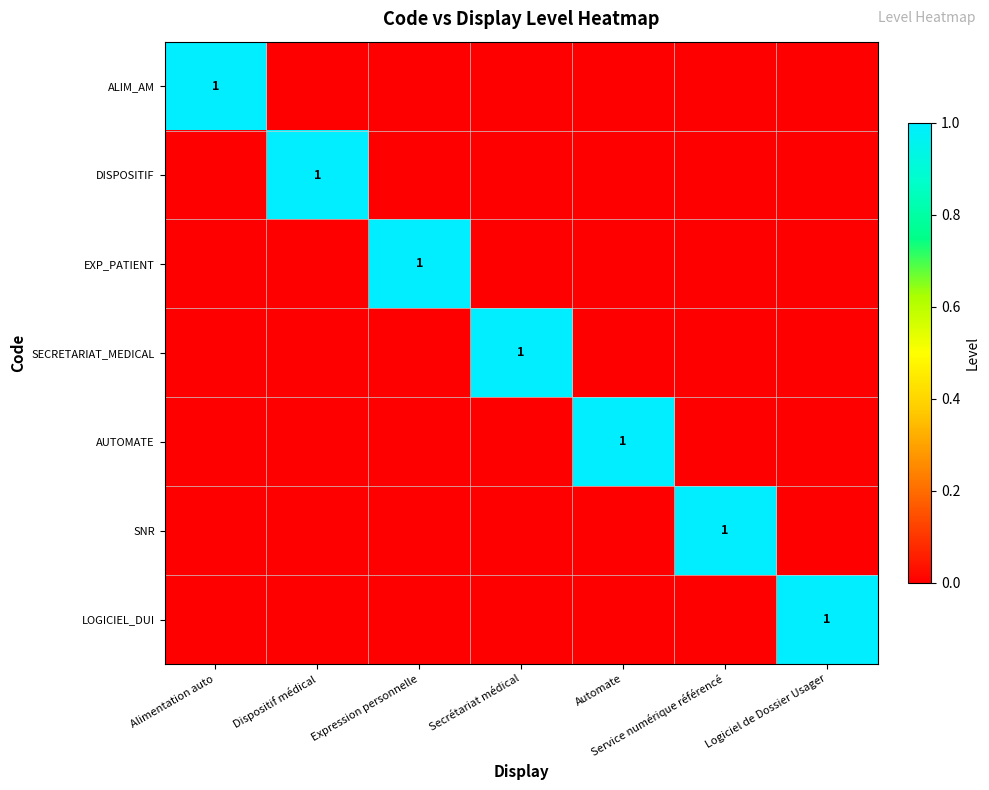

How many distinct data groups are displayed?

7